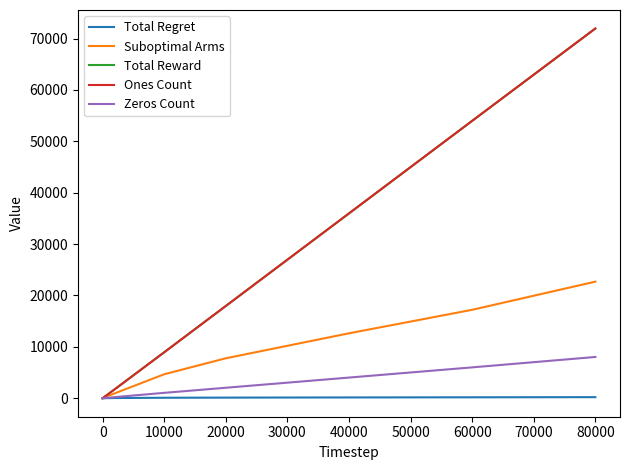

At which category is the sum across all series the highest?

80000